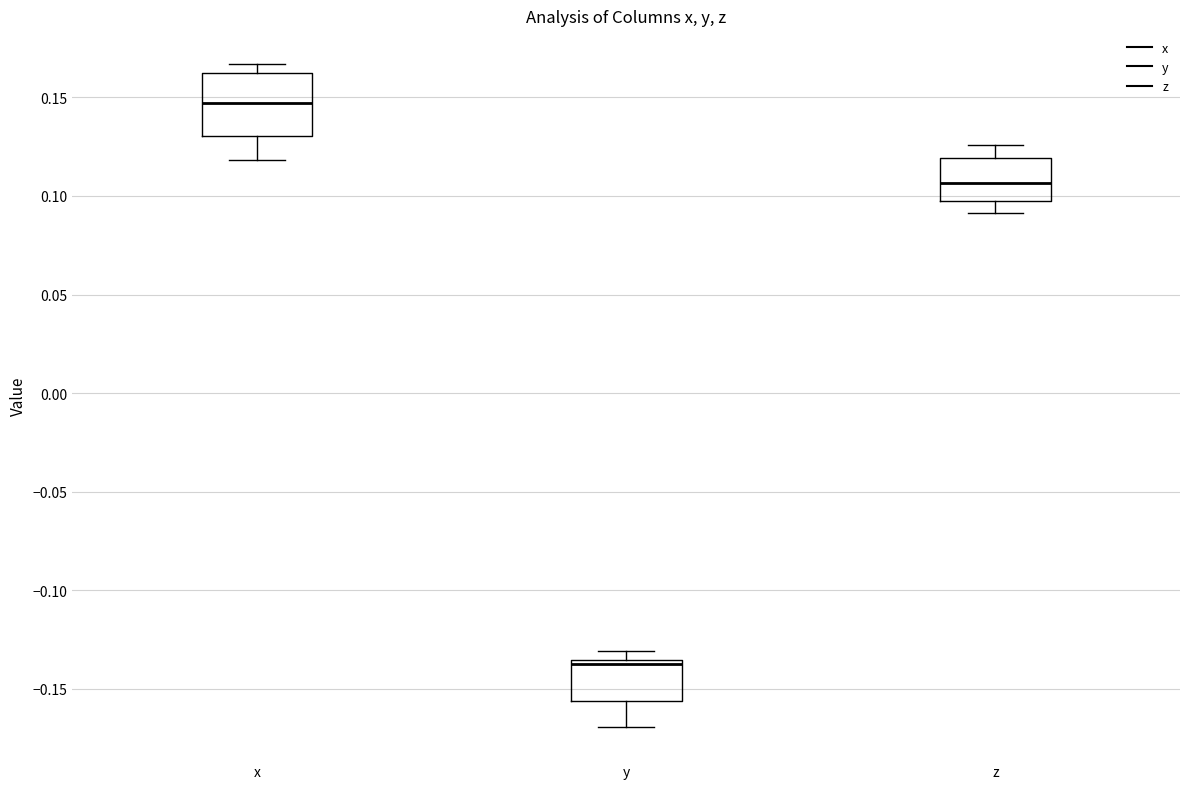

Reading left to right, read every box against the y-axis: the position of its median line, the range the box covers, and the ends of its whiskers. The values are not printed on the chart, so give them approximately, as read against the axis.

x: median 0.145, box 0.130 to 0.160, whiskers 0.120 to 0.165
y: median -0.140, box -0.155 to -0.135, whiskers -0.170 to -0.130
z: median 0.105, box 0.095 to 0.120, whiskers 0.090 to 0.125